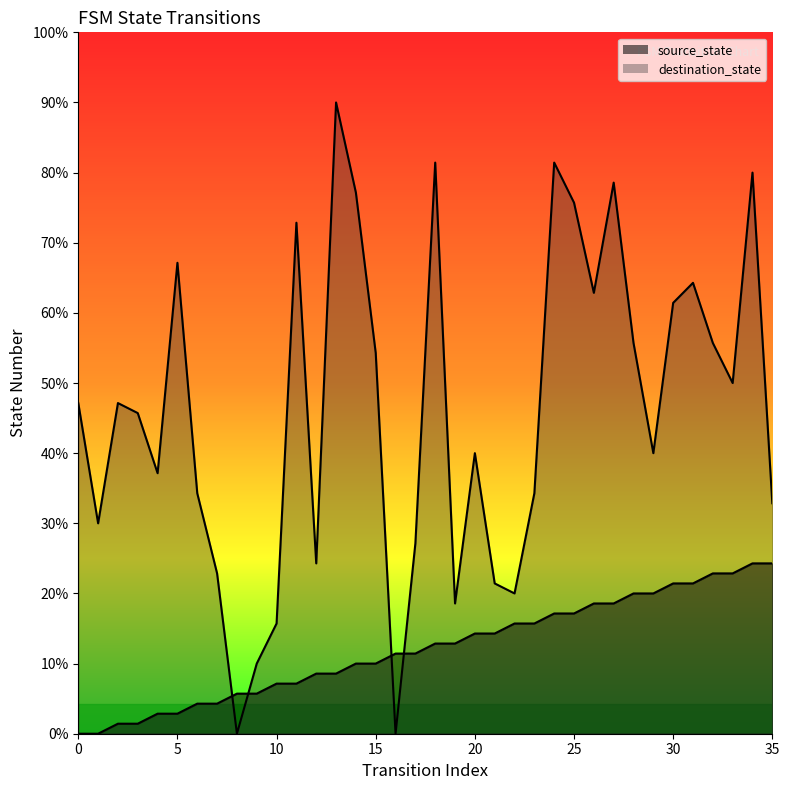

List the labels in order of destination_state value, largest first.

13, 18, 24, 34, 27, 14, 25, 11, 5, 31, 26, 30, 28, 32, 15, 33, 0, 2, 3, 20, 29, 4, 6, 23, 35, 1, 17, 12, 7, 21, 22, 19, 10, 9, 8, 16